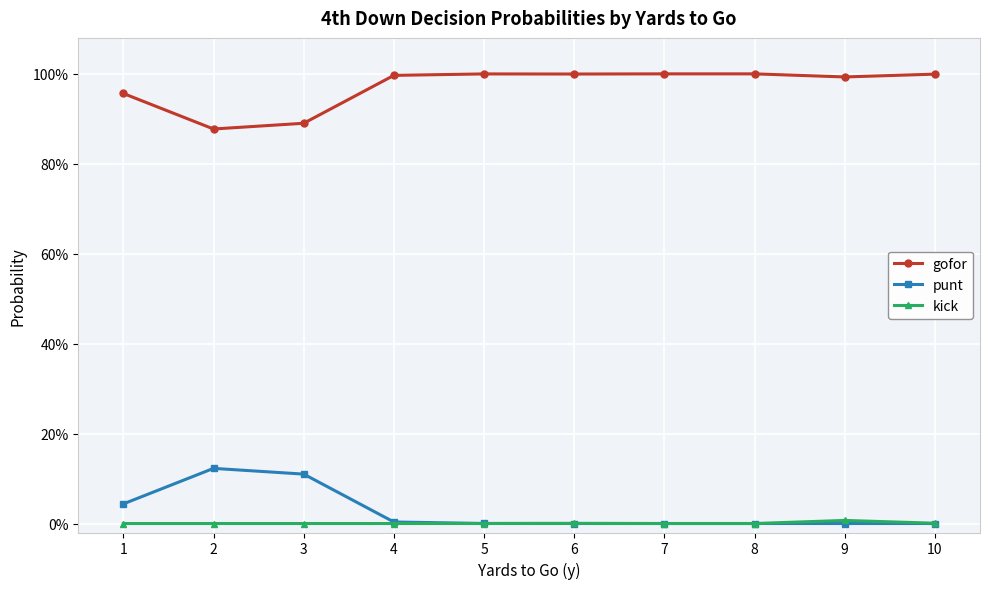

At 8, list the series in order from largest to smallest.

gofor, punt, kick